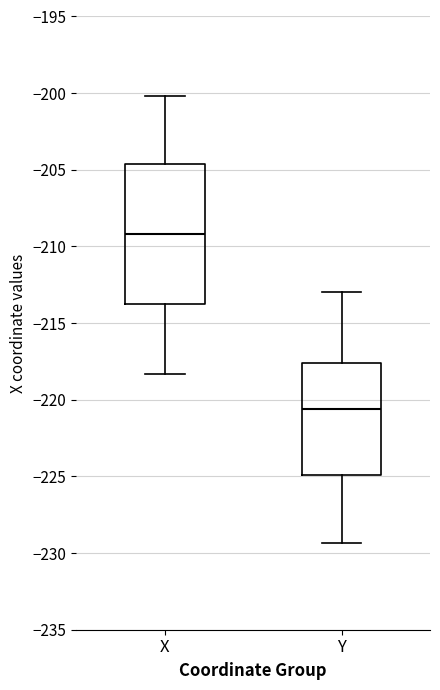

Reading left to right, transcribe this box plot: for each box, give where its median line is, the range the box spans, and where its two whiskers end, as read against the y-axis. The values are not printed on the chart, so give them approximately, as read against the axis.

X: median -209.0, box -214.0 to -204.5, whiskers -218.5 to -200.0
Y: median -220.5, box -225.0 to -217.5, whiskers -229.5 to -213.0